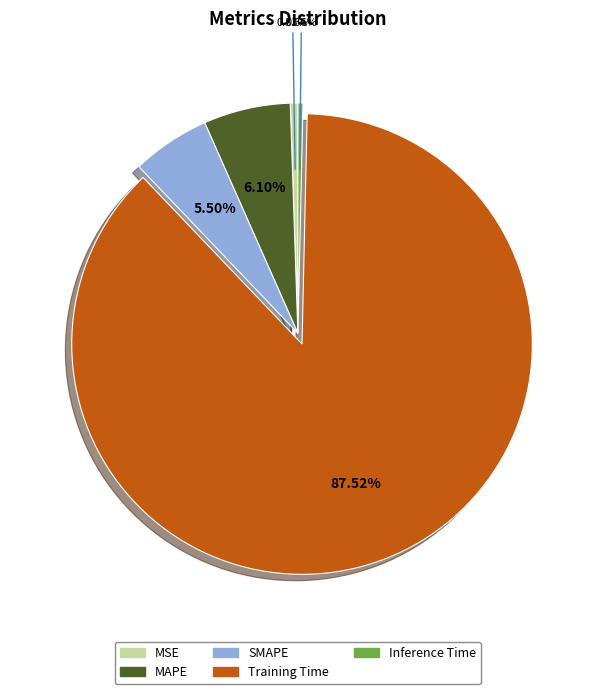

Which category has the biggest portion of the pie?

Training Time